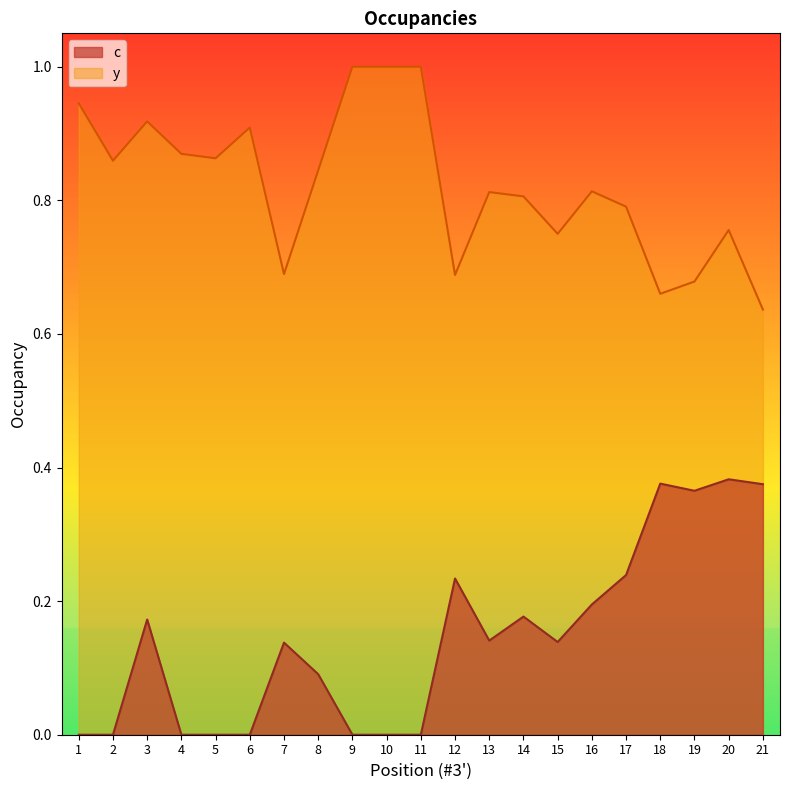

Which category has the highest value in the y series?

9